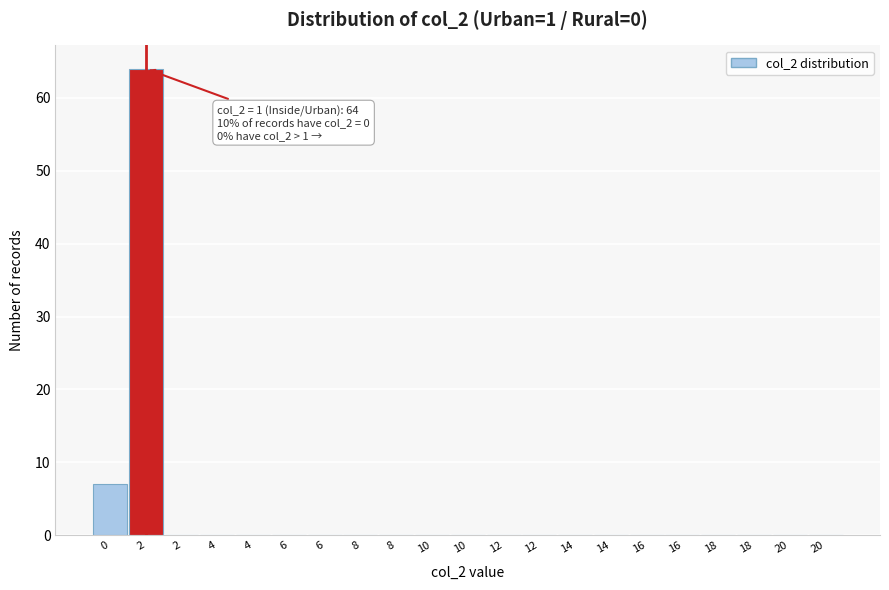

Count the number of data series in this chart.

1